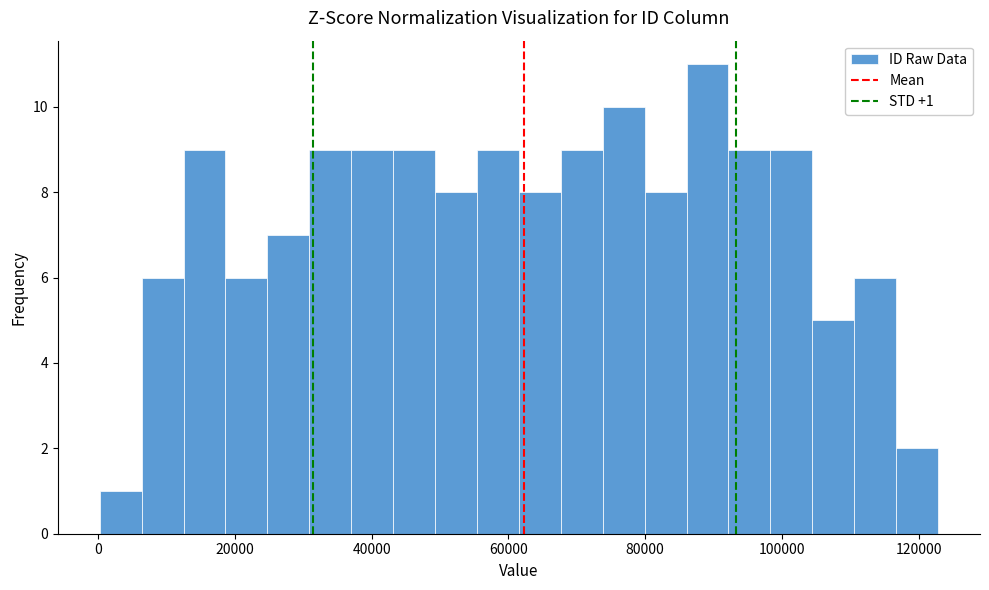

Read against the x-axis, roughly where is the centre of the tallest bar?

90000